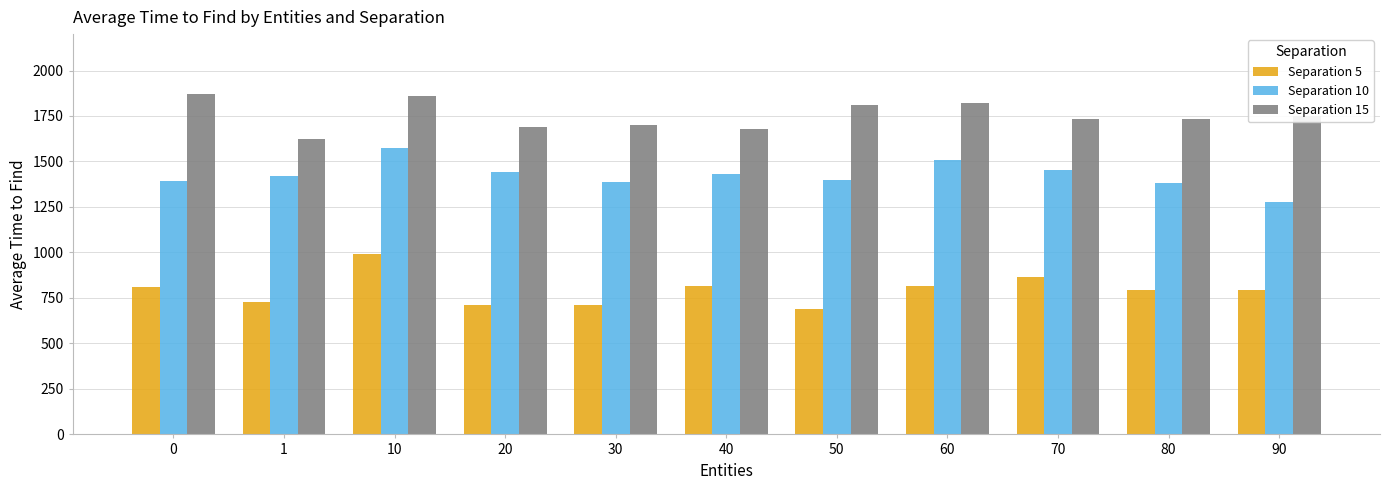

Which series has the largest total across all categories?

Separation 15